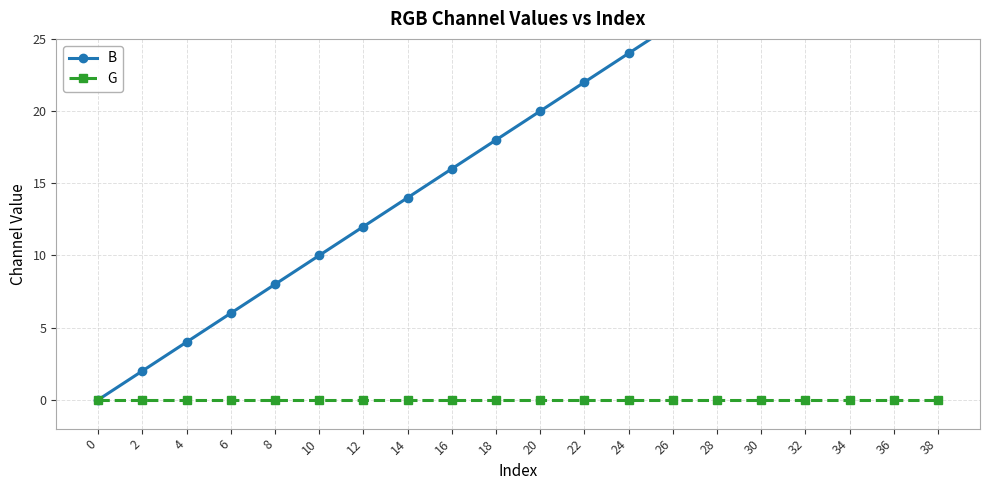

Reading left to right, extract all data points from this chart.

B: 0=0	2=2	4=4	6=6	8=8	10=10	12=12	14=14	16=16	18=18	20=20	22=22	24=24	26=26	28=28	30=30	32=32	34=34	36=36	38=38
G: 0=0	2=0	4=0	6=0	8=0	10=0	12=0	14=0	16=0	18=0	20=0	22=0	24=0	26=0	28=0	30=0	32=0	34=0	36=0	38=0